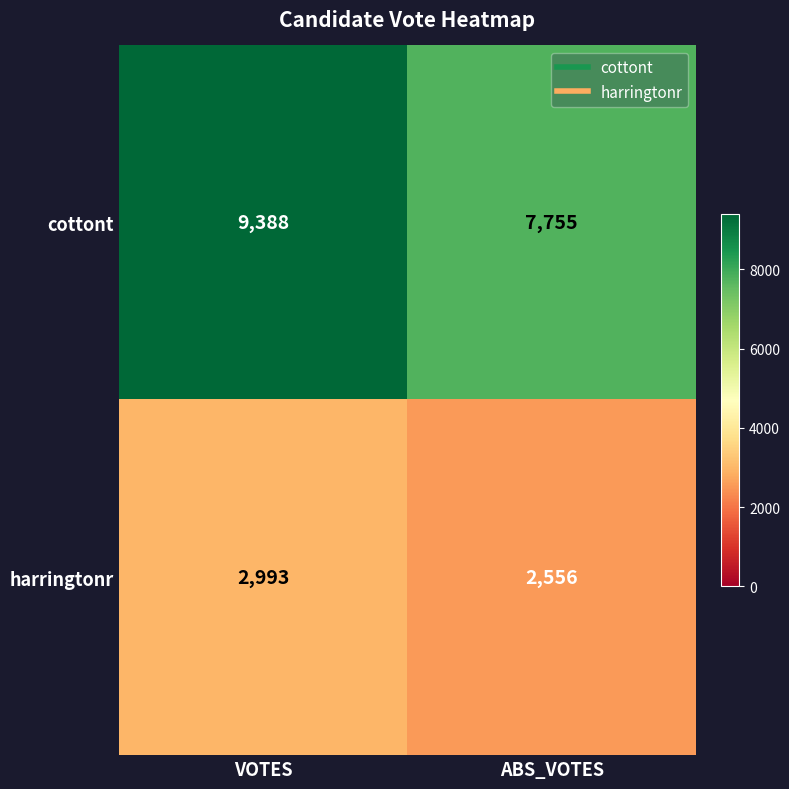

List the labels in order of cottont value, smallest first.

ABS_VOTES, VOTES